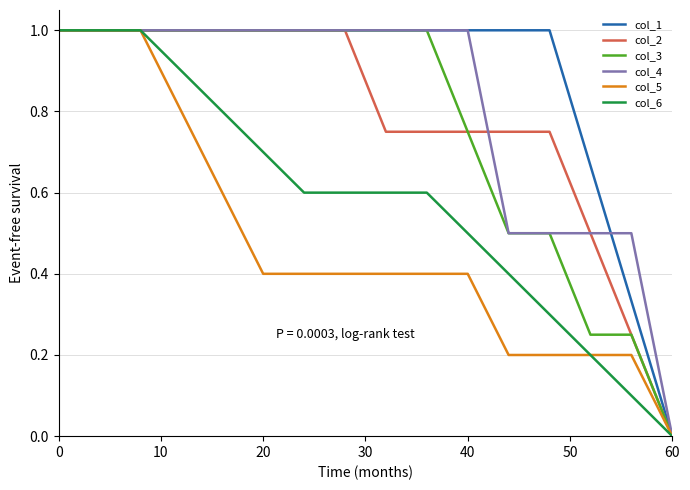

Which series has the largest total across all categories?

col_1